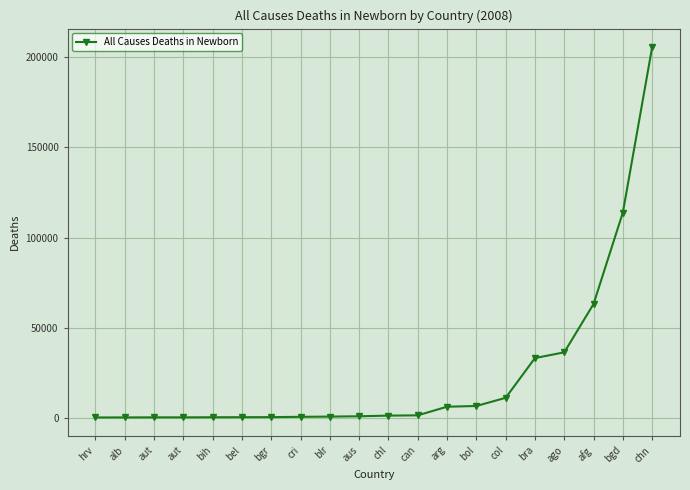

Does the chart have visible grid lines?

Yes